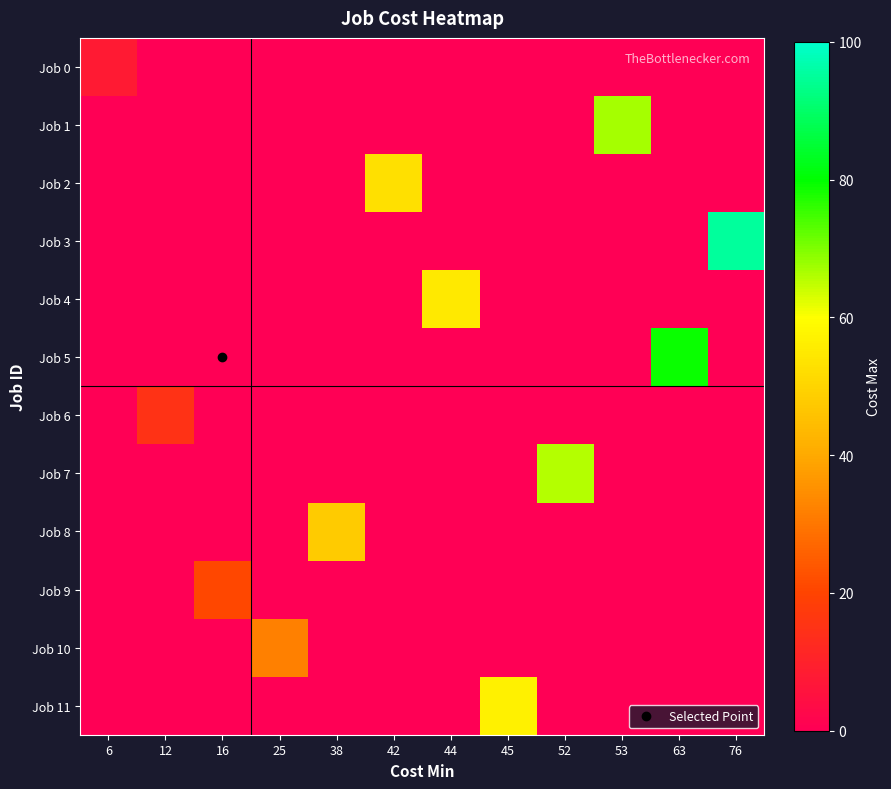

Reading left to right, list all the values displayed in this chart.

Job 0: 6=8	12=0	16=0	25=0	38=0	42=0	44=0	45=0	52=0	53=0	63=0	76=0
Job 1: 6=0	12=0	16=0	25=0	38=0	42=0	44=0	45=0	52=0	53=67	63=0	76=0
Job 2: 6=0	12=0	16=0	25=0	38=0	42=53	44=0	45=0	52=0	53=0	63=0	76=0
Job 3: 6=0	12=0	16=0	25=0	38=0	42=0	44=0	45=0	52=0	53=0	63=0	76=95
Job 4: 6=0	12=0	16=0	25=0	38=0	42=0	44=55	45=0	52=0	53=0	63=0	76=0
Job 5: 6=0	12=0	16=0	25=0	38=0	42=0	44=0	45=0	52=0	53=0	63=79	76=0
Job 6: 6=0	12=15	16=0	25=0	38=0	42=0	44=0	45=0	52=0	53=0	63=0	76=0
Job 7: 6=0	12=0	16=0	25=0	38=0	42=0	44=0	45=0	52=66	53=0	63=0	76=0
Job 8: 6=0	12=0	16=0	25=0	38=48	42=0	44=0	45=0	52=0	53=0	63=0	76=0
Job 9: 6=0	12=0	16=21	25=0	38=0	42=0	44=0	45=0	52=0	53=0	63=0	76=0
Job 10: 6=0	12=0	16=0	25=32	38=0	42=0	44=0	45=0	52=0	53=0	63=0	76=0
Job 11: 6=0	12=0	16=0	25=0	38=0	42=0	44=0	45=57	52=0	53=0	63=0	76=0